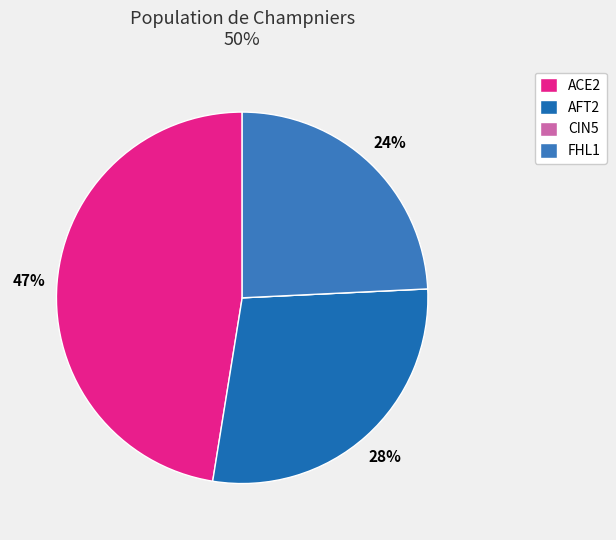

Which slice is the smallest?

CIN5